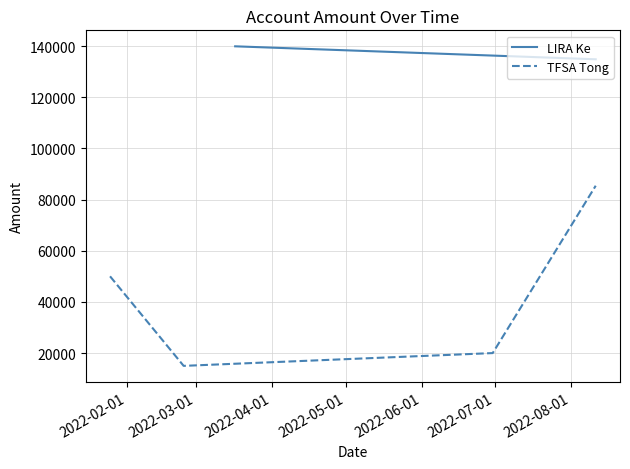

What is the minimum value for TFSA Tong?

15000